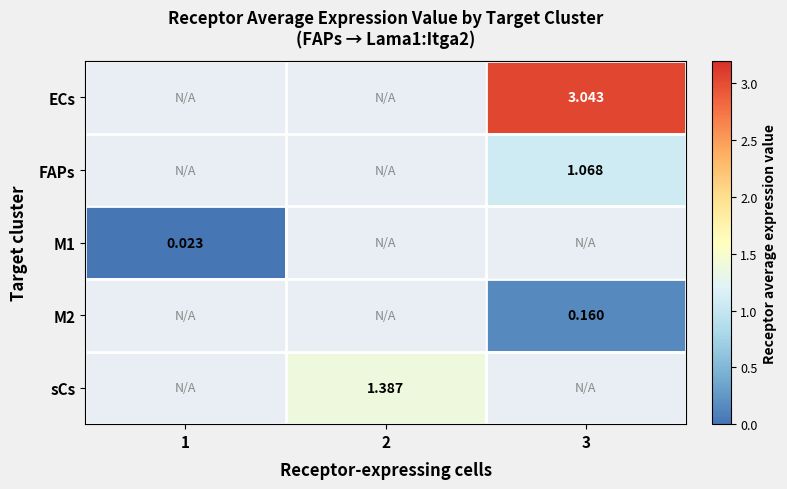

Which has a higher value, 1 or 2?

2